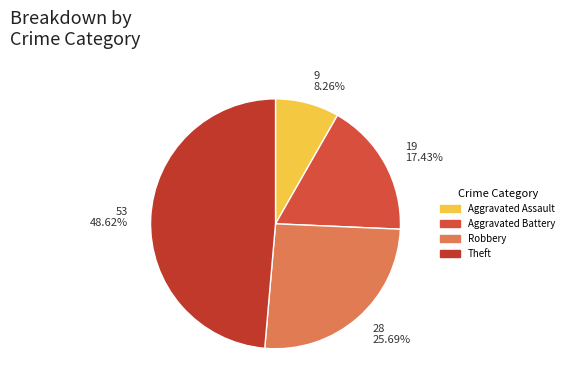

Is it true that Theft is 38% of the pie?

False